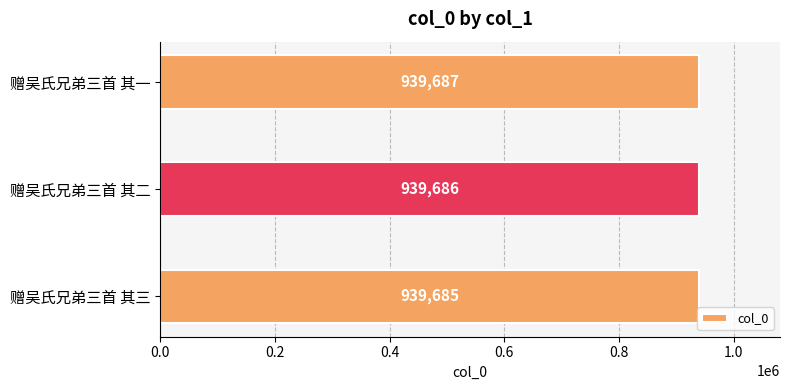

Which label corresponds to the largest value in the chart?

赠吴氏兄弟三首 其一